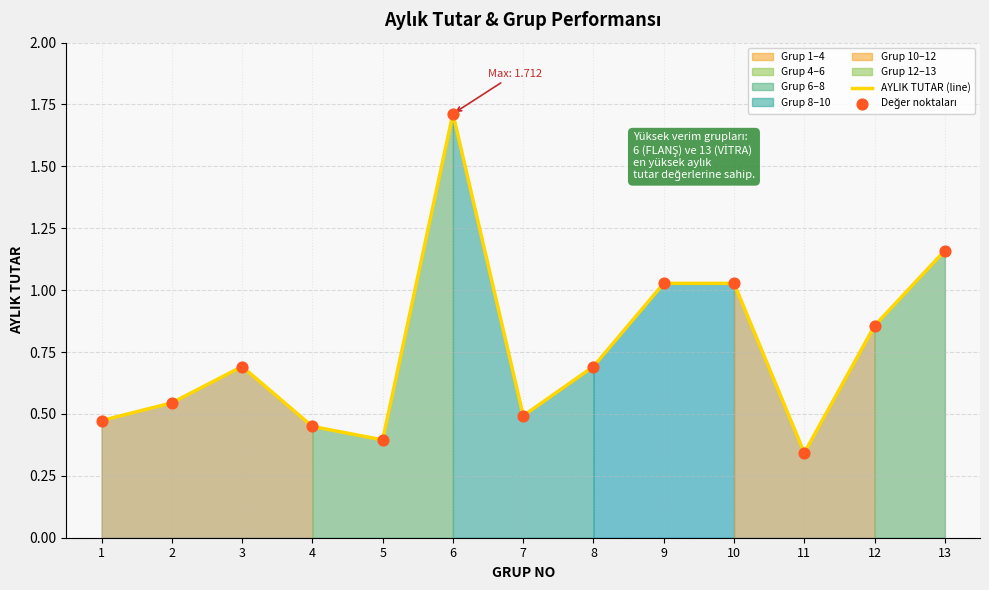

Which series has the largest total across all categories?

AYLIK TUTAR (line)